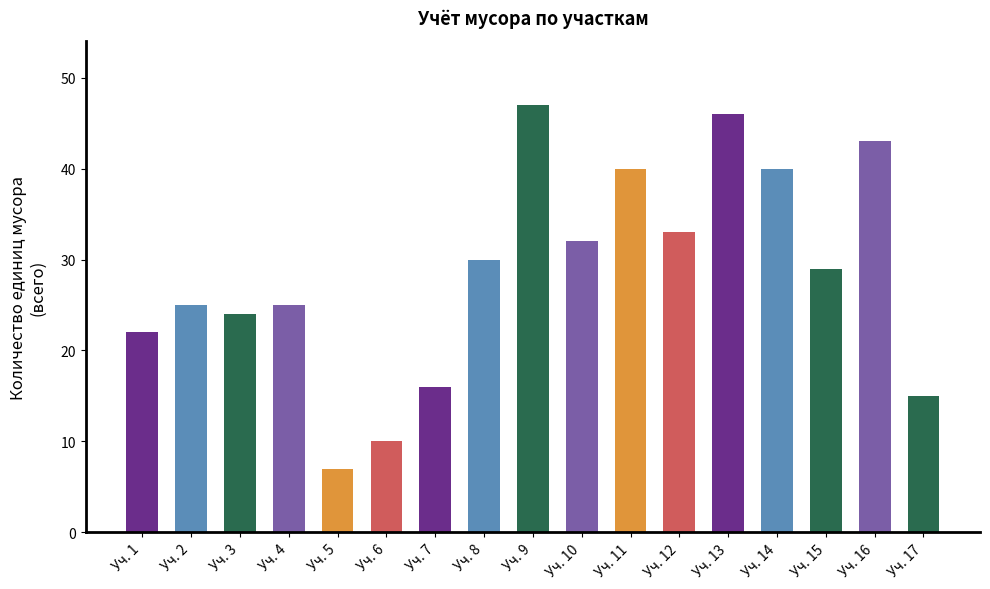

What is the ratio of the value at Уч. 2 to the value at Уч. 10?

0.8